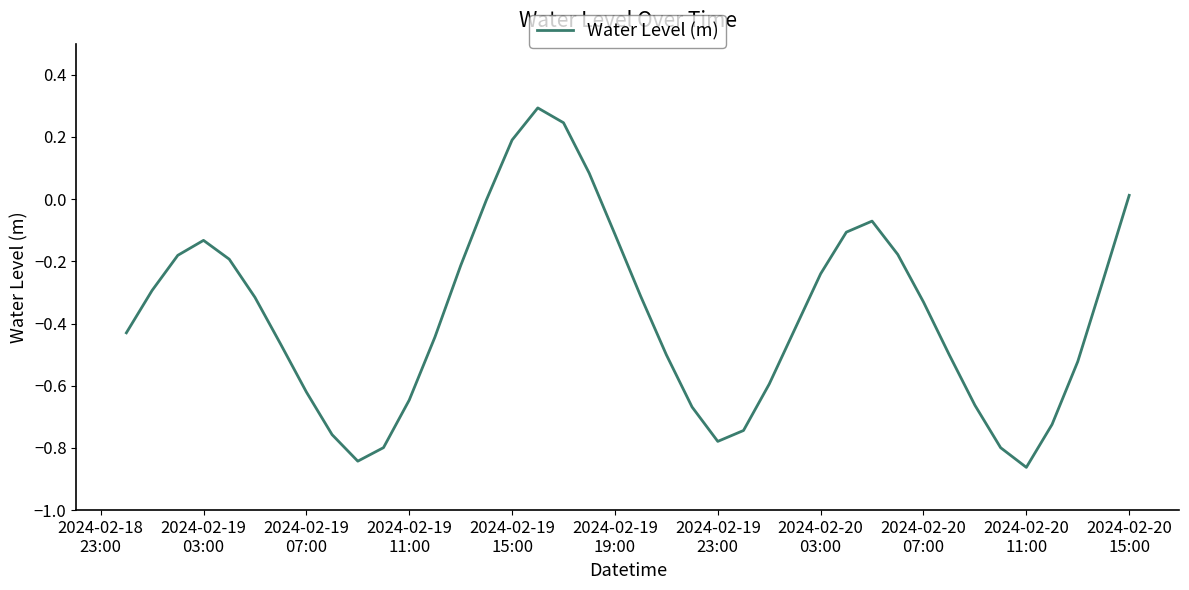

What is the maximum value shown in the chart?

0.3